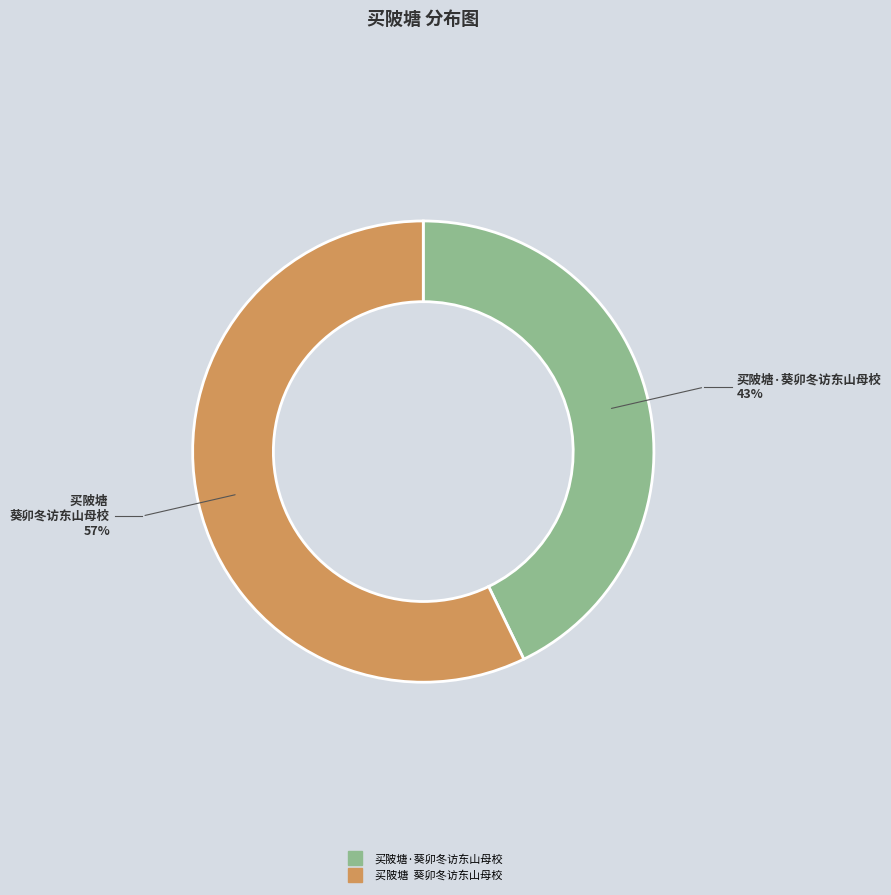

Which has a higher value, 买陂塘·葵卯冬访东山母校 or 买陂塘 葵卯冬访东山母校?

买陂塘 葵卯冬访东山母校